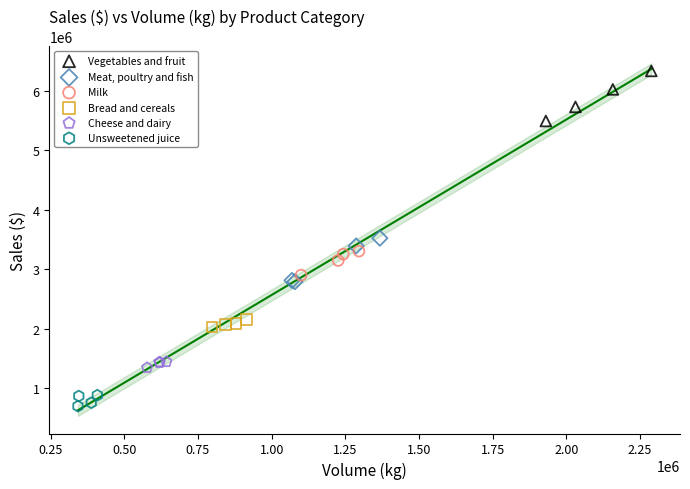

Which series contains the highest Y value?

Vegetables and fruit